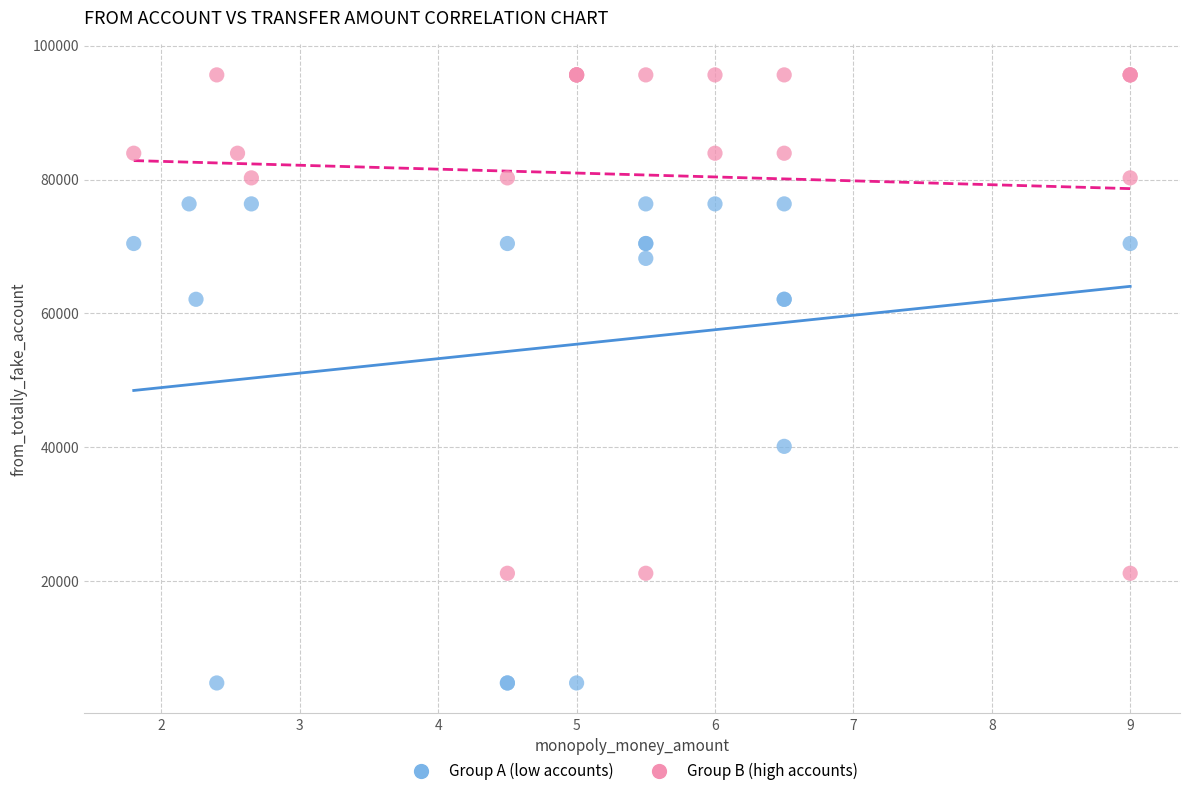

Which series contains the lowest Y value?

Group A (low accounts)